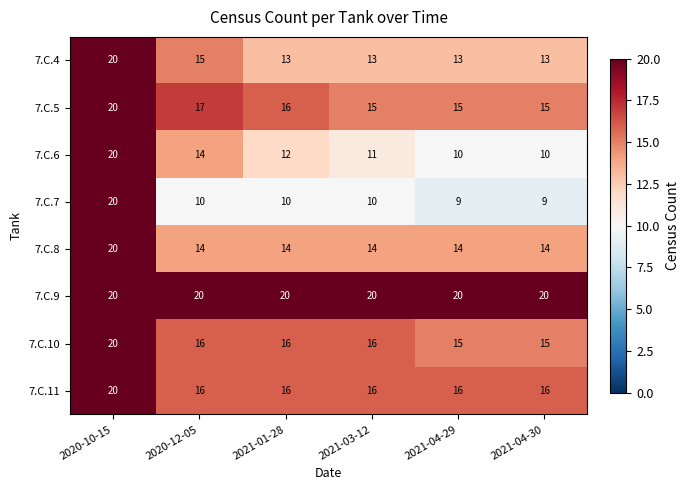

Which series has the largest total across all categories?

7.C.9